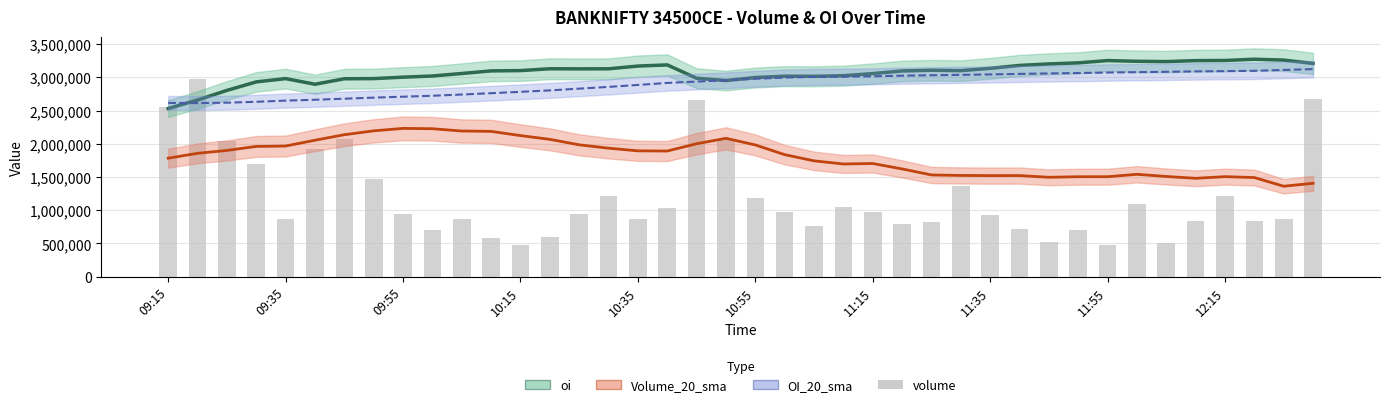

Reading left to right, transcribe all the data shown in this chart.

2550450	2975375	2048225	1690550	873400	1915875	2071725	1465775	949400	708650	869675	585900	479400	591000	948900	1209800	865575	1028550	2660775	2067450	1189250	967275	767750	1042175	974700	795875	826950	1361100	920100	714700	516025	700350	481850	1088325	499400	833075	1209200	839250	870000	2676200